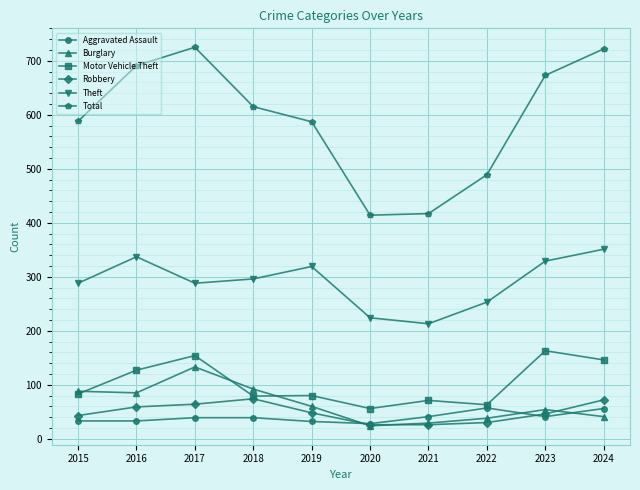

Is it true that Aggravated Assault equals 57 at 2022?

True